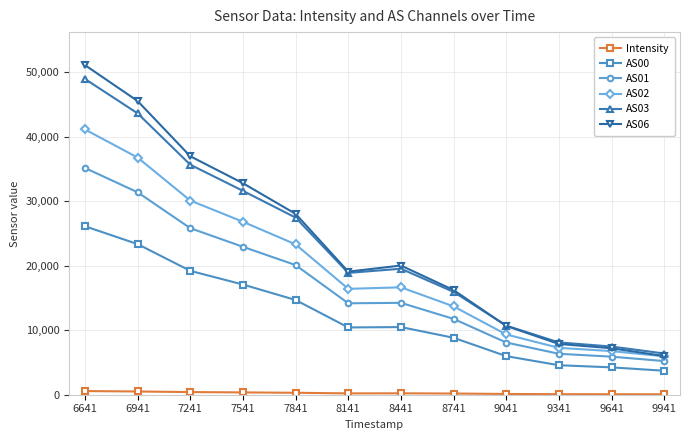

Which category has the highest value across all series?

6641